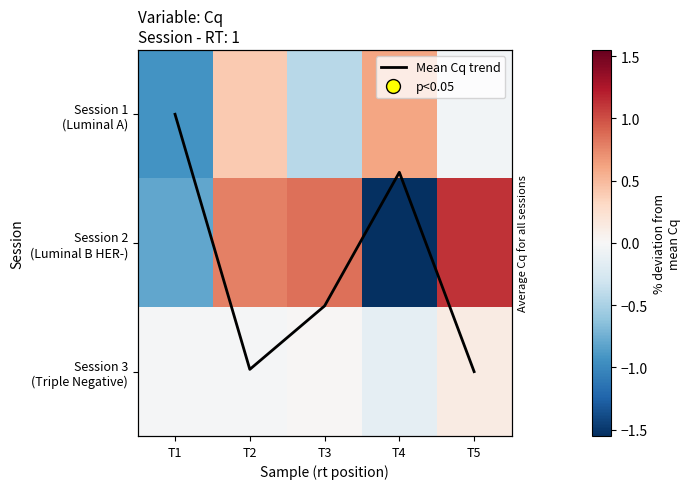

How many categories are shown in the chart?

5